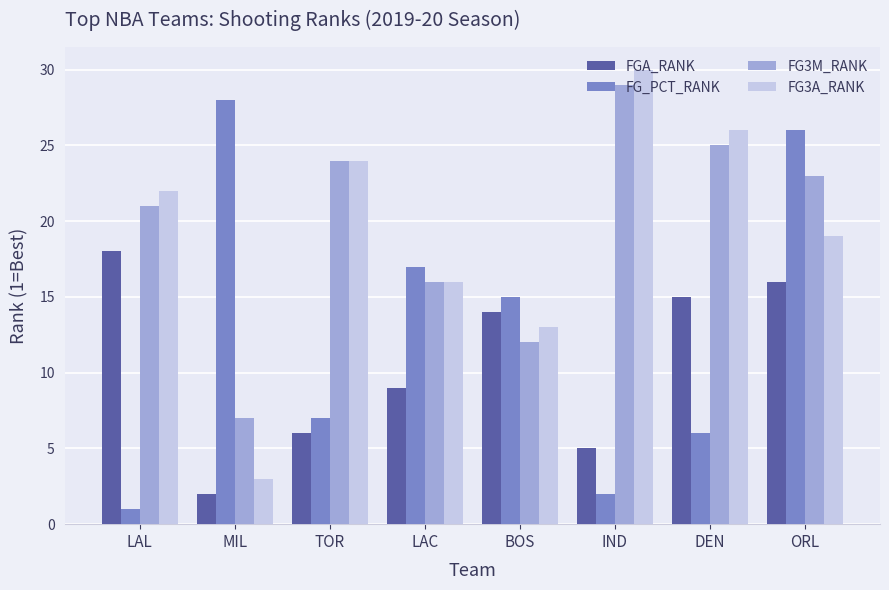

How many data points does each series have?

8